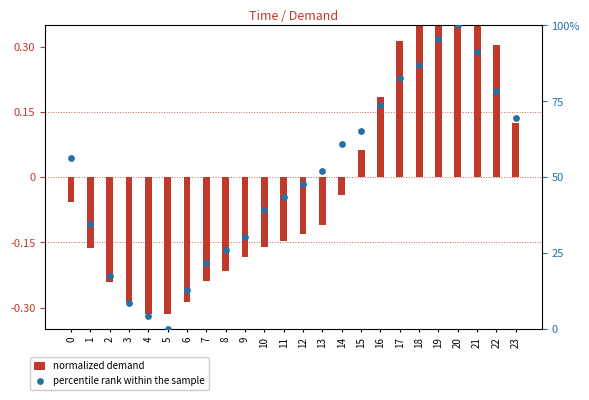

Which series reaches the maximum Y coordinate?

percentile rank within the sample